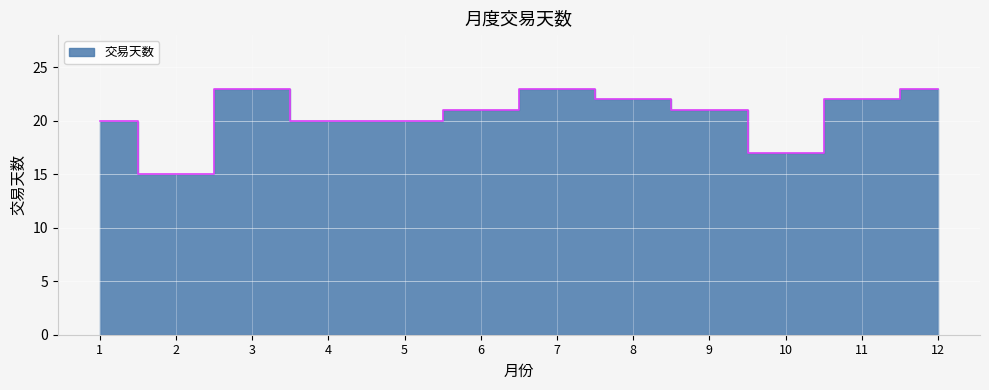

Which category has the highest value across all series?

3